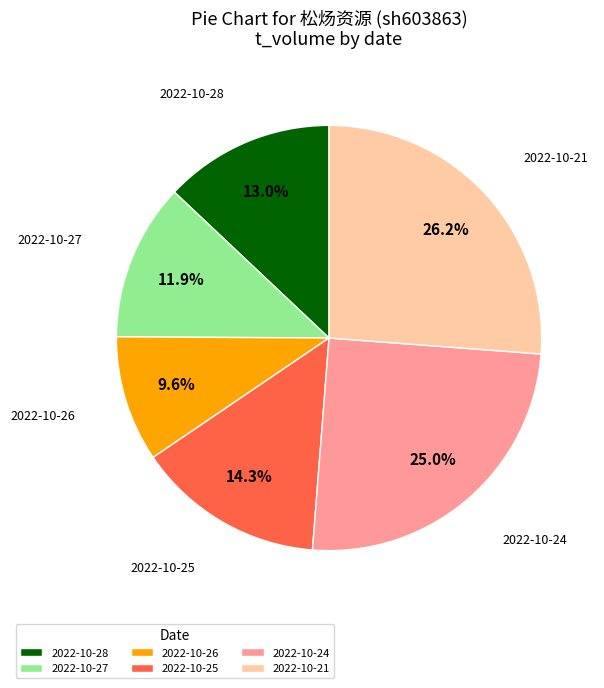

Between 2022-10-28 and 2022-10-25, which is larger?

2022-10-25